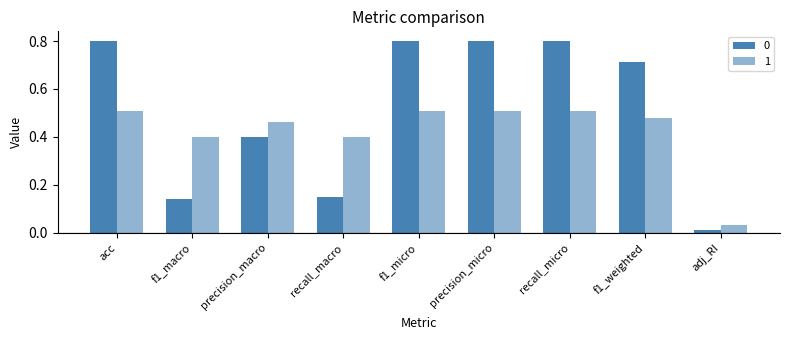

Rank the series by their maximum value, from lowest to highest.

1, 0